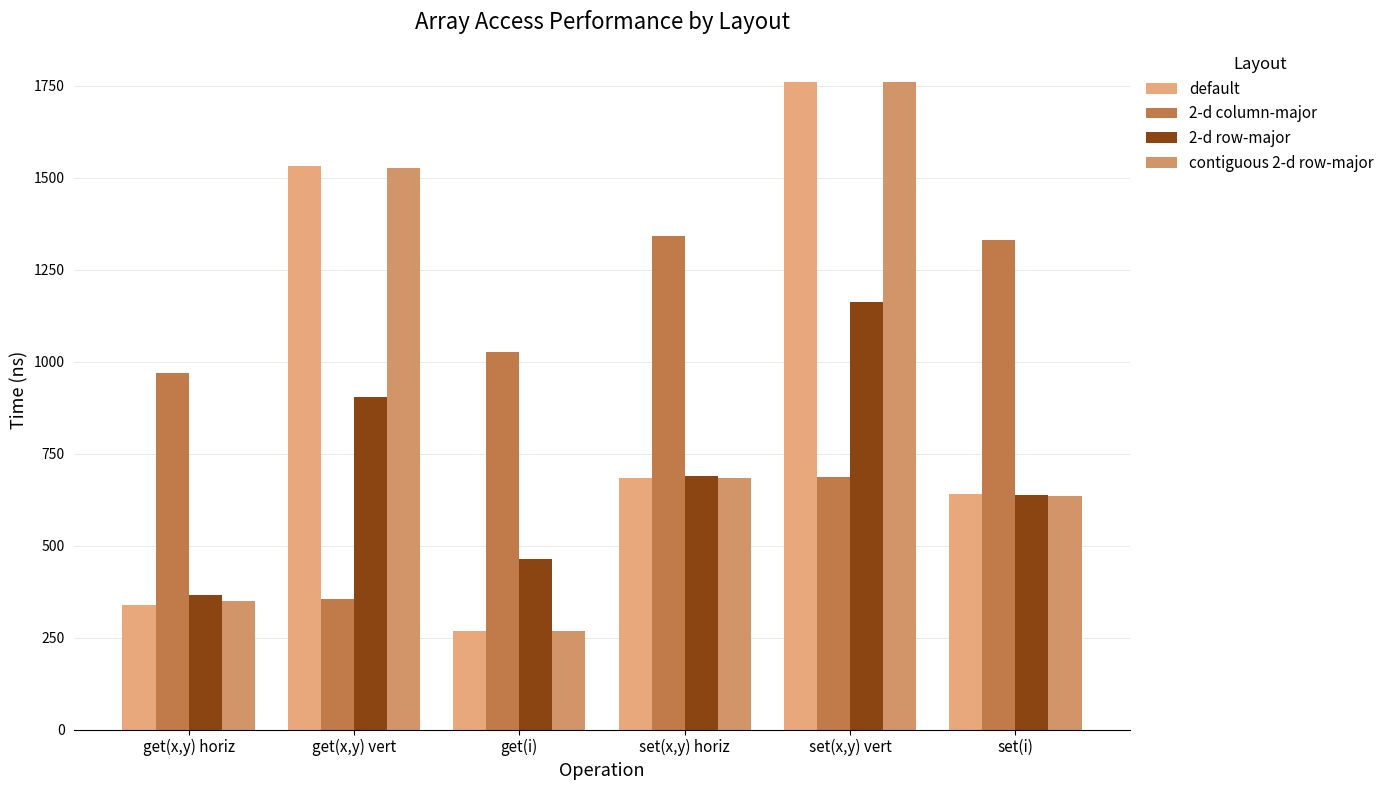

Between set(x,y) horiz and set(i), which series saw the biggest shift?

contiguous 2-d row-major